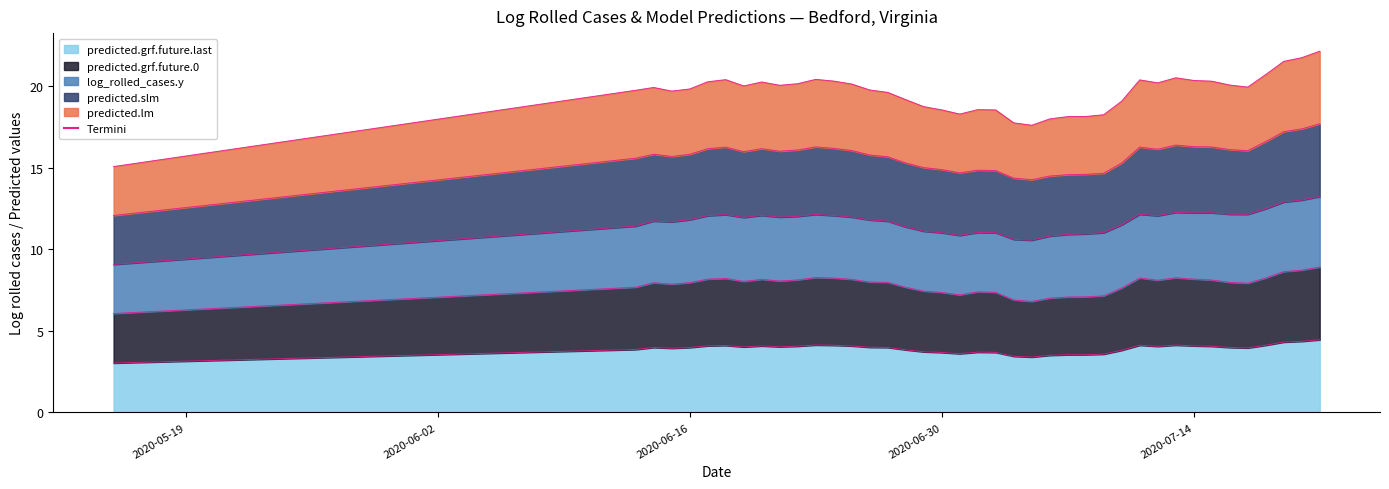

What is the spread (max minus min) of values at 2020-06-22?

16.1